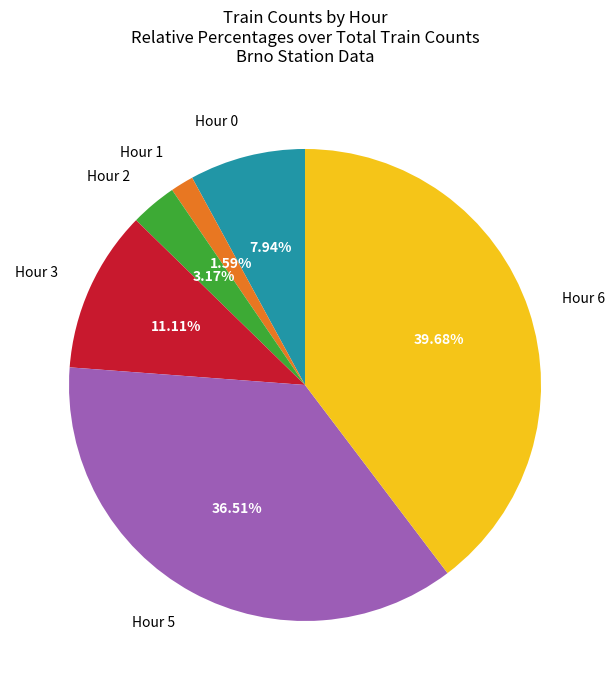

Is the sum of Hour 6 and Hour 2 greater than half?

No